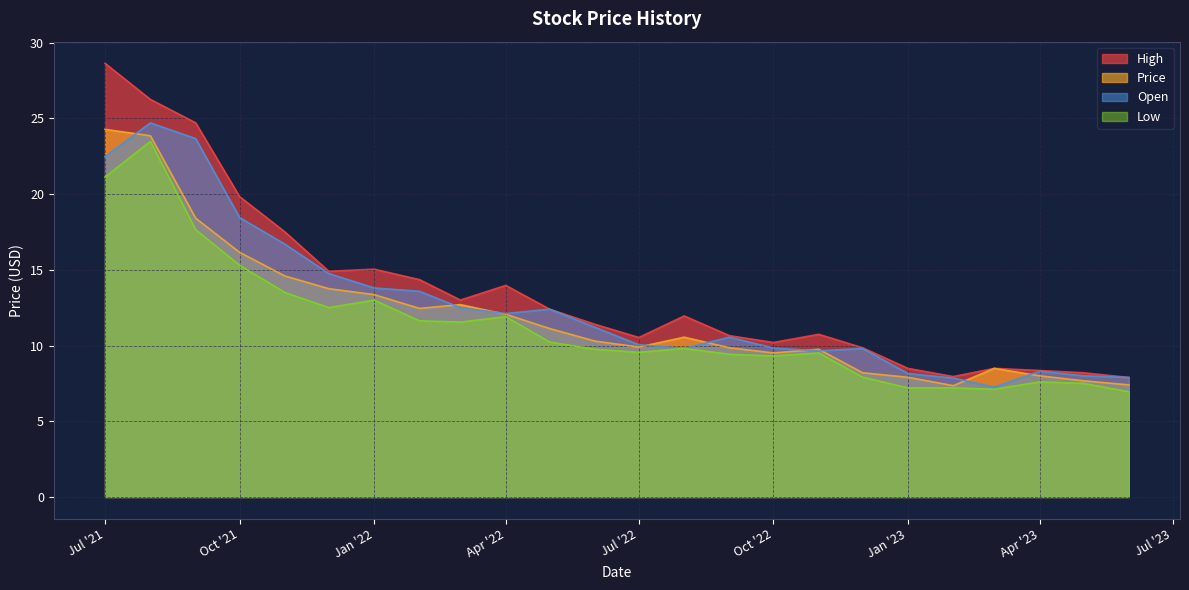

Is the value of Price at Jan '23 greater than the value of Low at Apr '23?

Yes